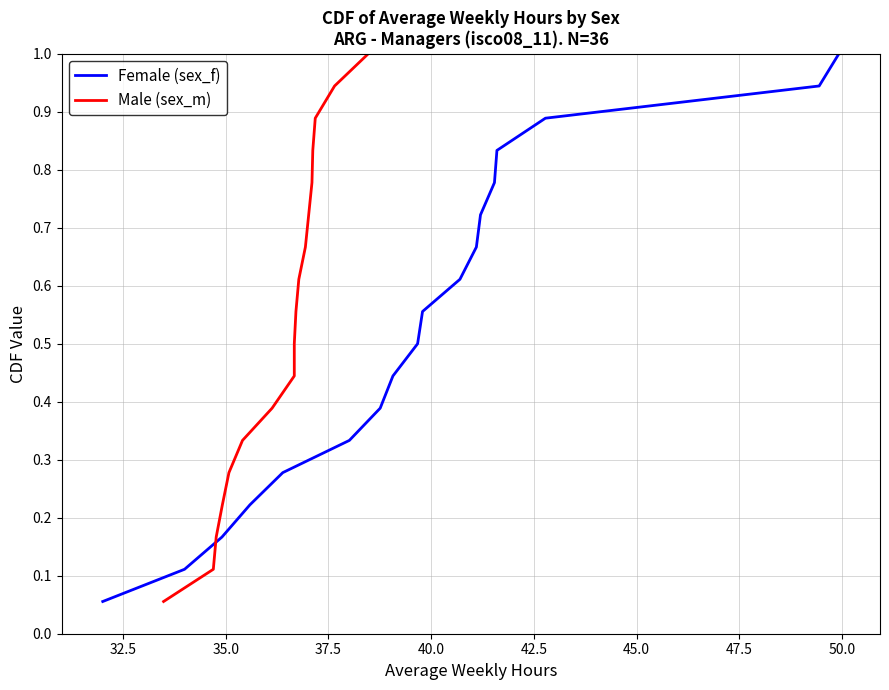

What is the maximum value for Female (sex_f)?

1.0